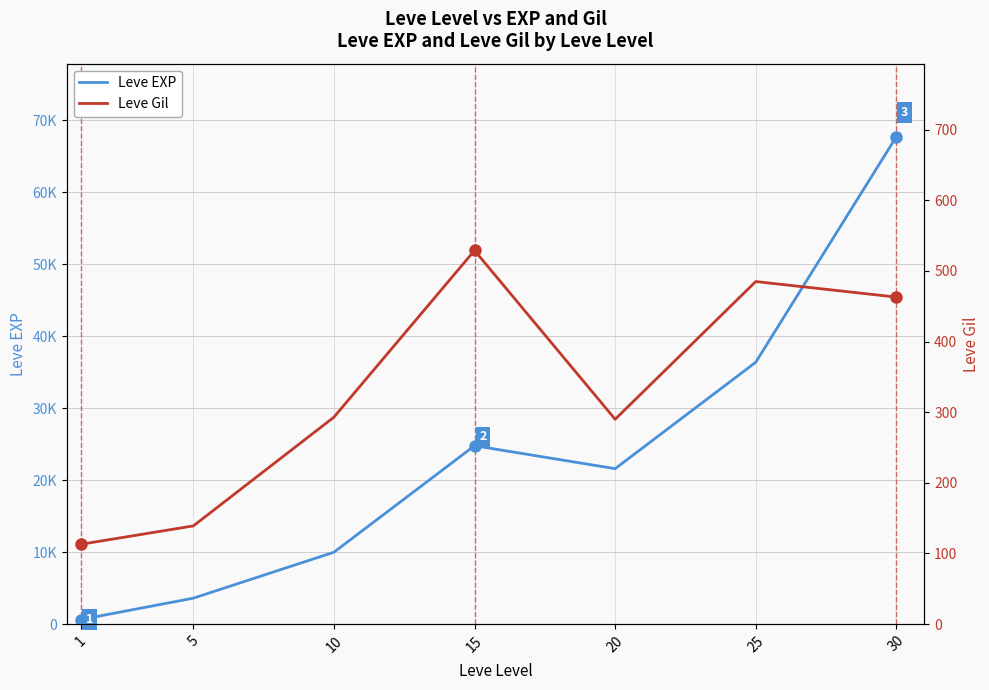

How many categories are shown in the chart?

7